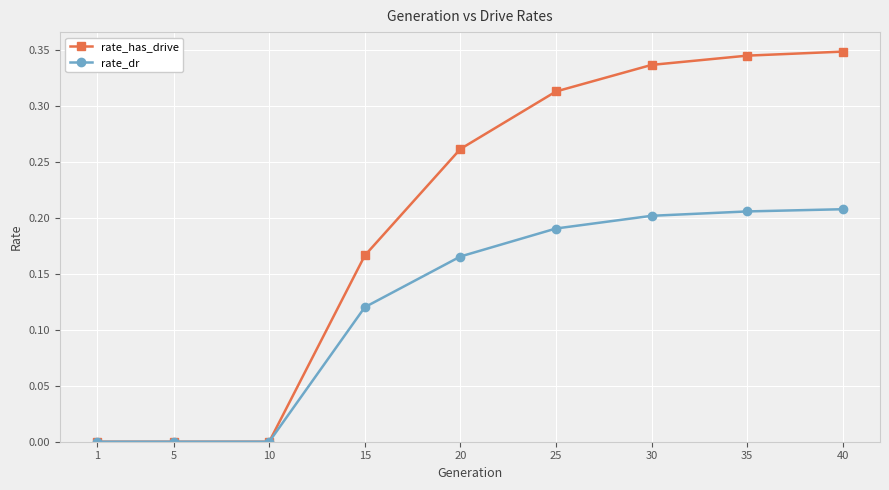

Which series has the largest total across all categories?

rate_has_drive